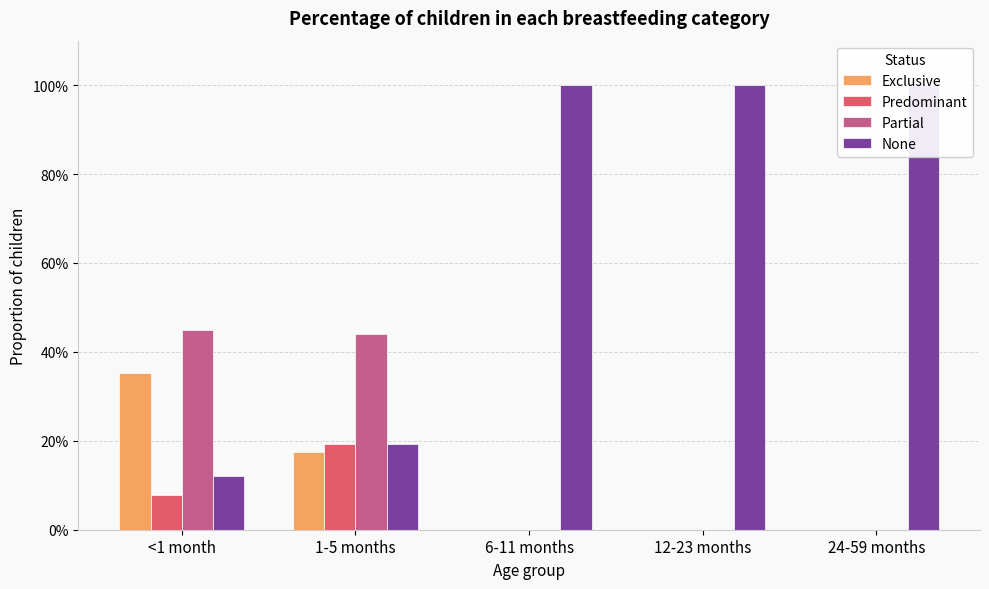

Which category has the highest value in the Exclusive series?

<1 month